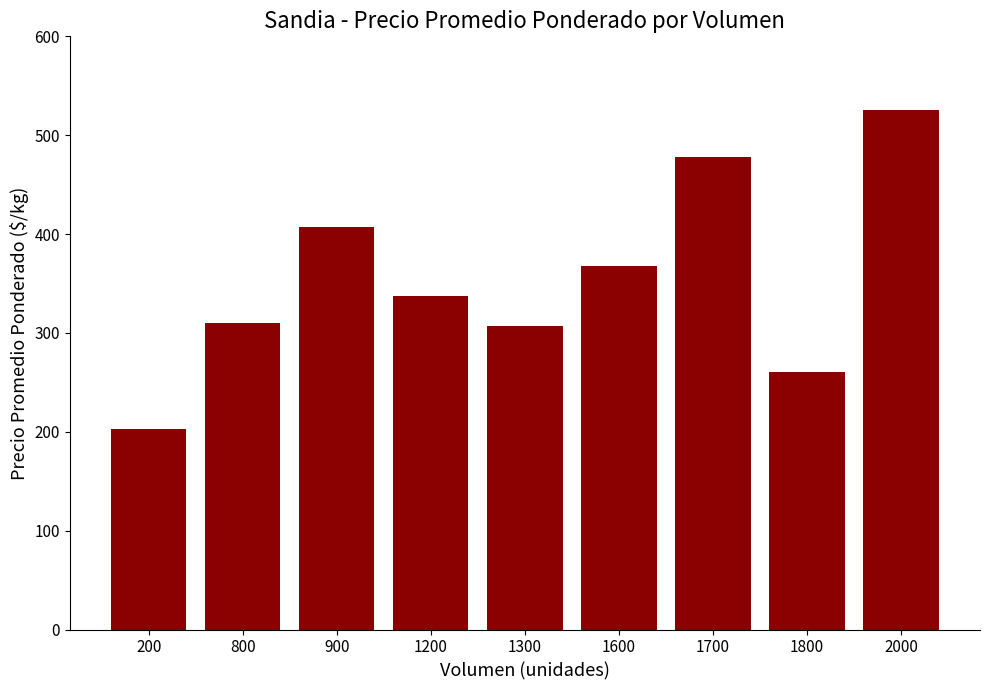

Reading left to right, extract all data points from this chart.

202.5	310.0	407.5	336.9	307.5	367.5	477.5	260.0	525.0